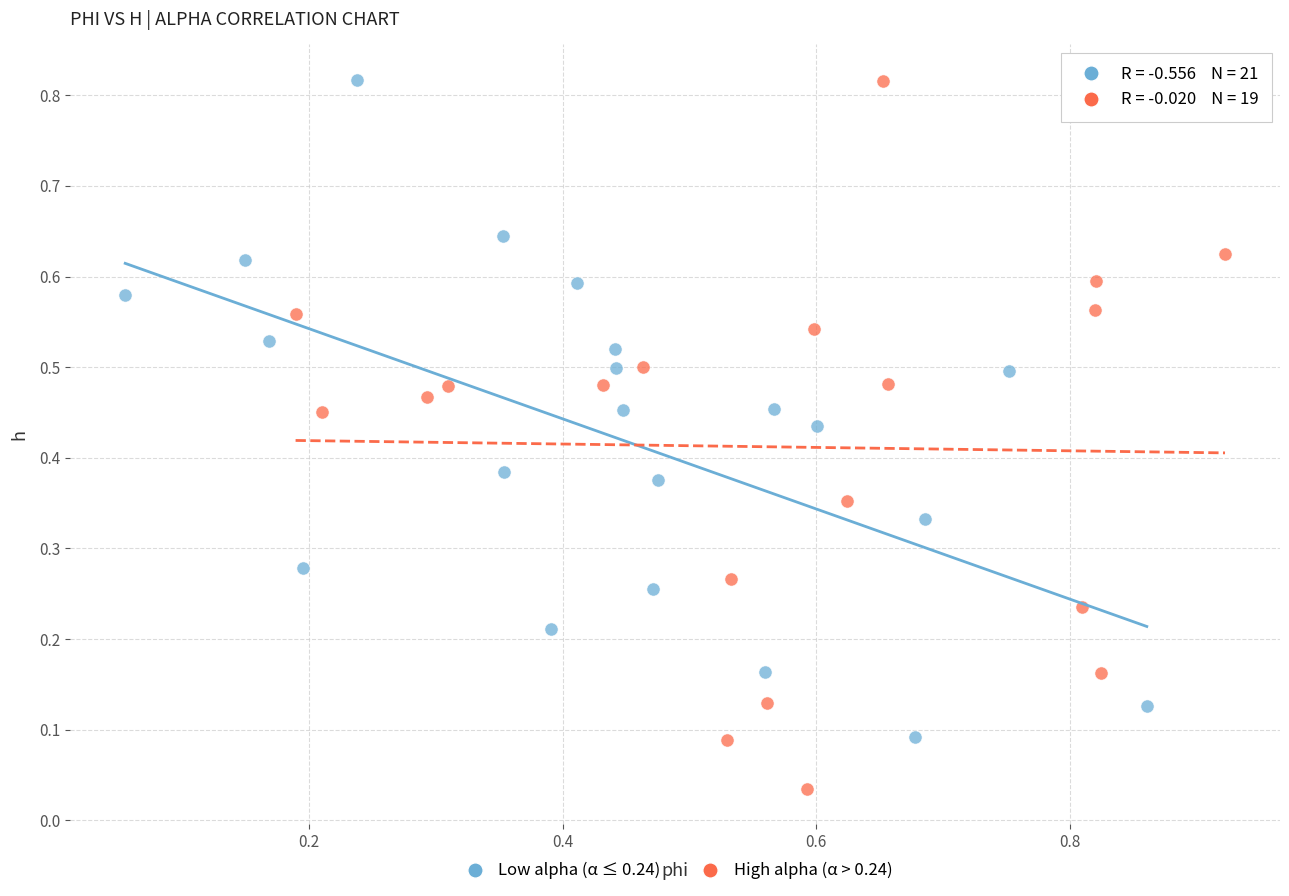

Which series has the widest spread of Y values?

High alpha (α > 0.24)